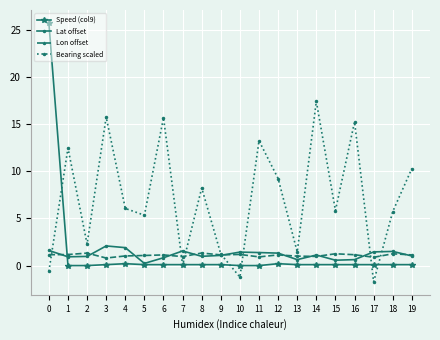

How many categories are shown in the chart?

20